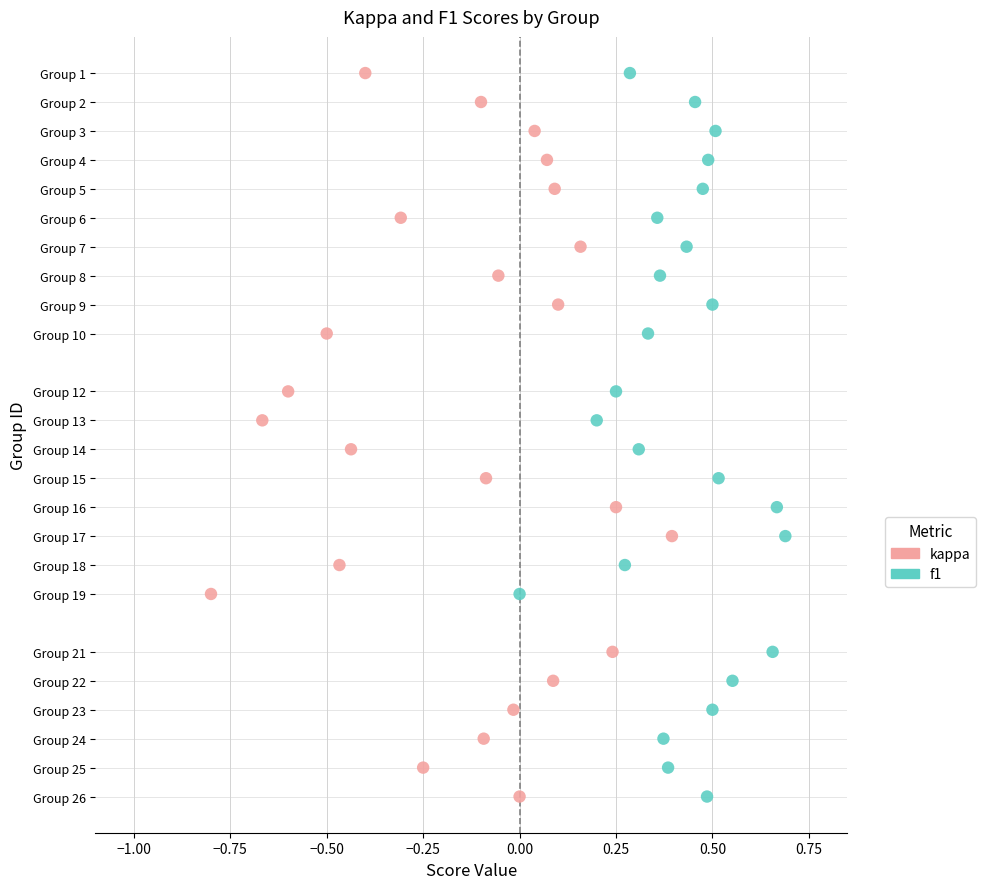

What are all the series names shown in the legend?

kappa, f1